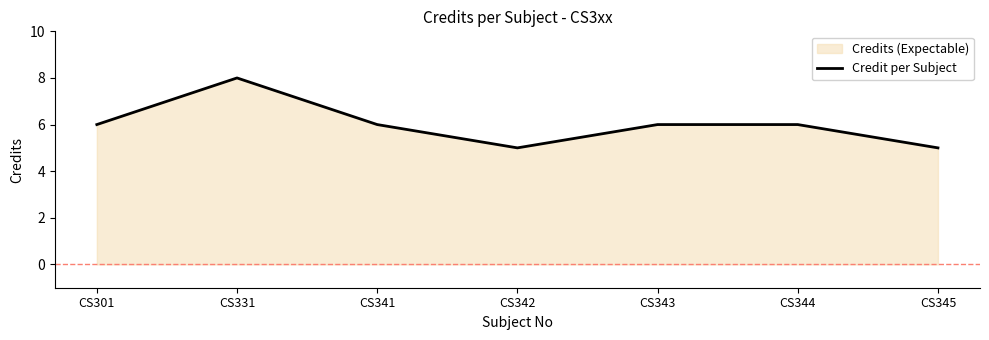

The value at CS342 is 8. True or false?

False